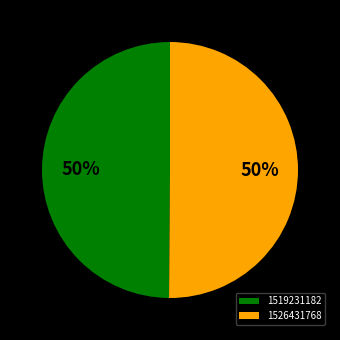

True or false: 1526431768 accounts for 50% of the total.

True